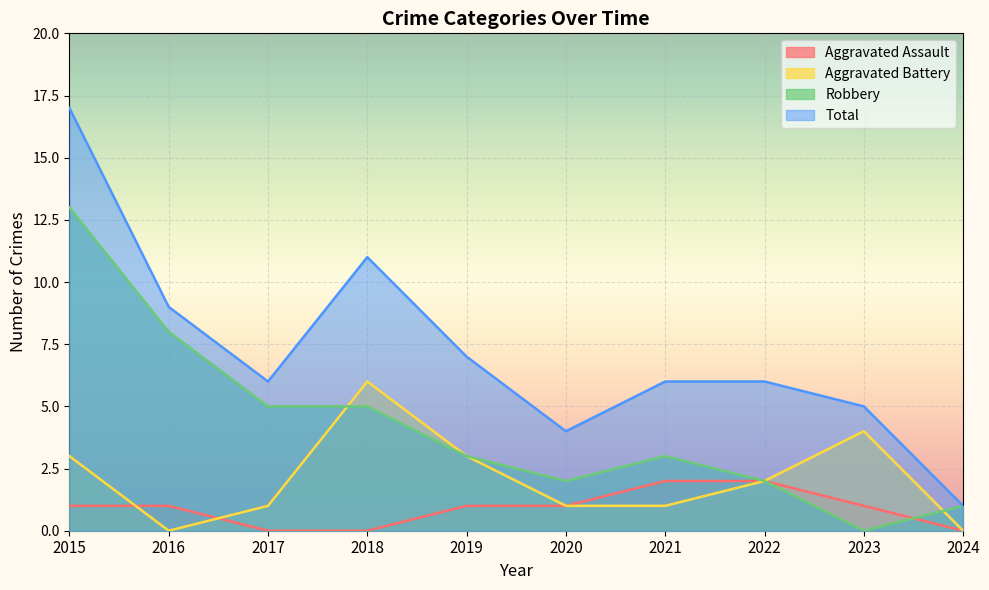

The value of Aggravated Battery at 2019 is 5. True or false?

False